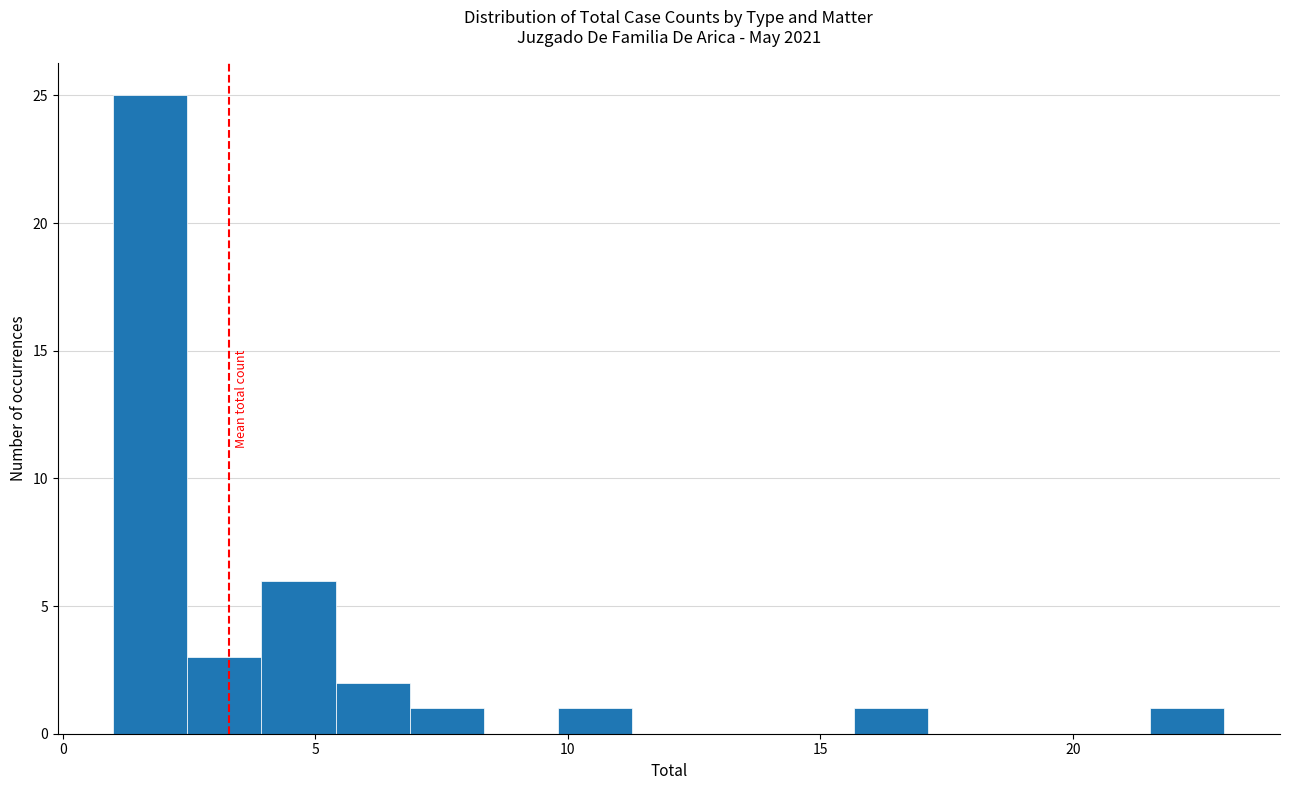

Around what value on the x-axis is the tallest bar? Give the approximate position of its centre, as read against the axis.

1.5